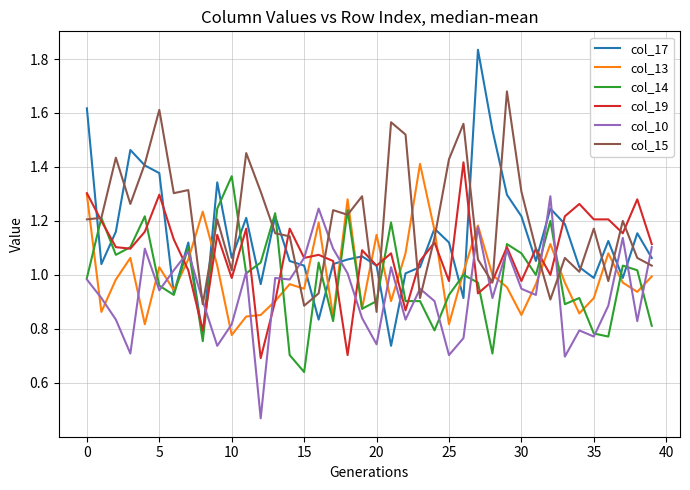

Which series has the largest total across all categories?

col_15